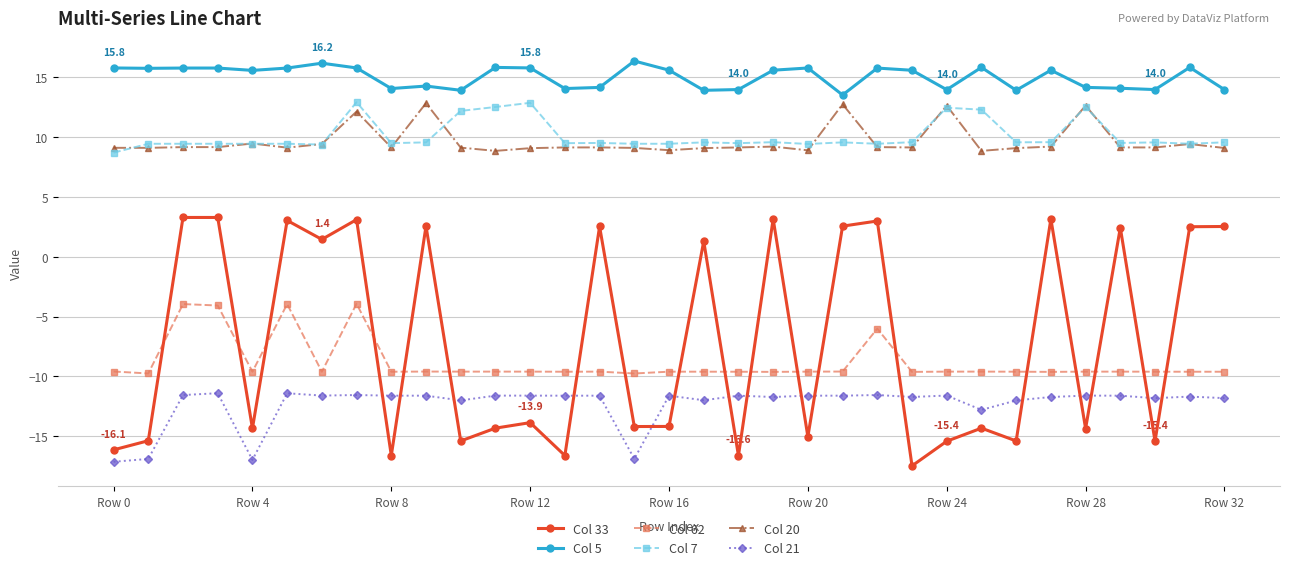

True or false: Col 62 and Col 20 cross at least once.

False